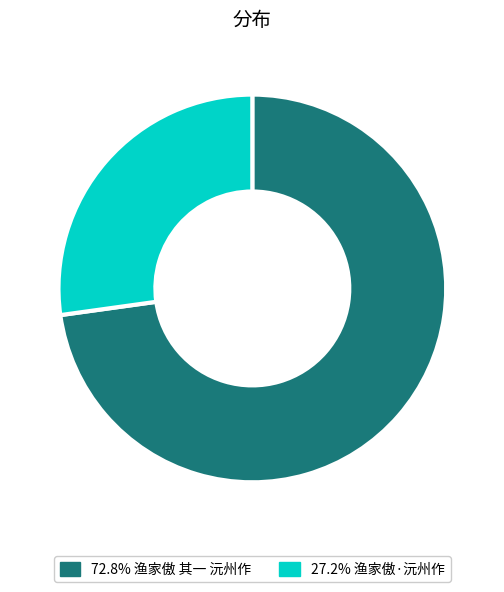

Count the number of slices in the pie.

2